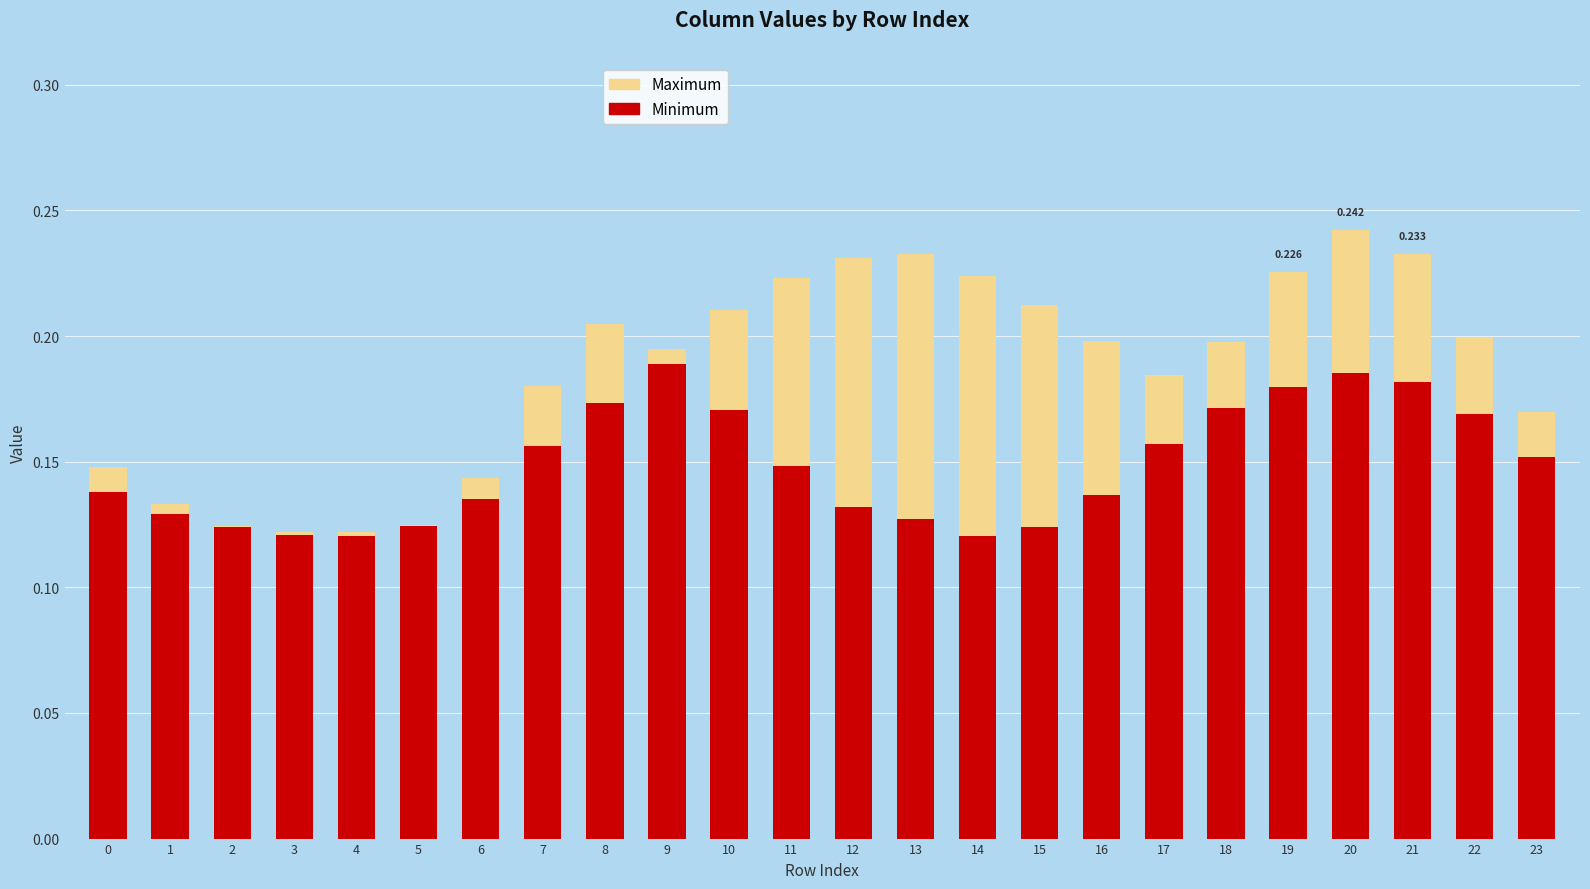

At how many categories does at least one series exceed 0?

24